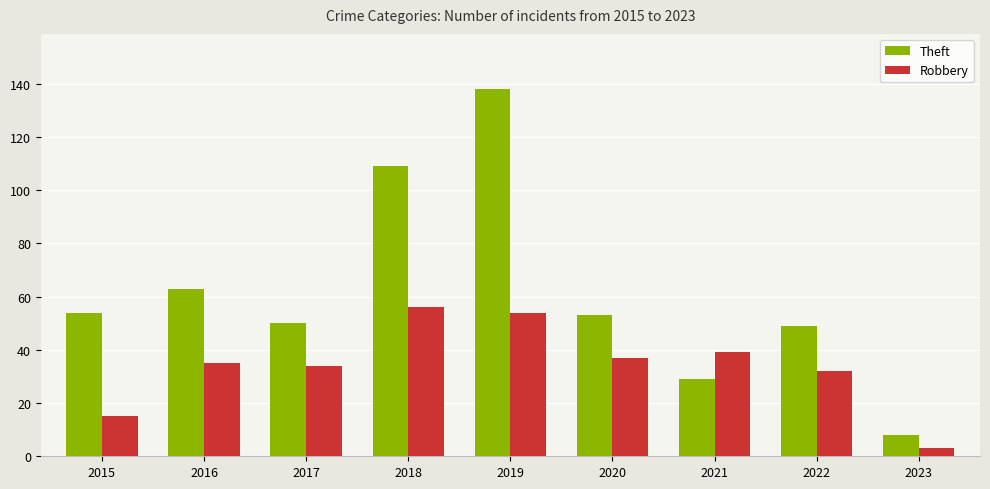

What is the spread (max minus min) of values at 2017?

16